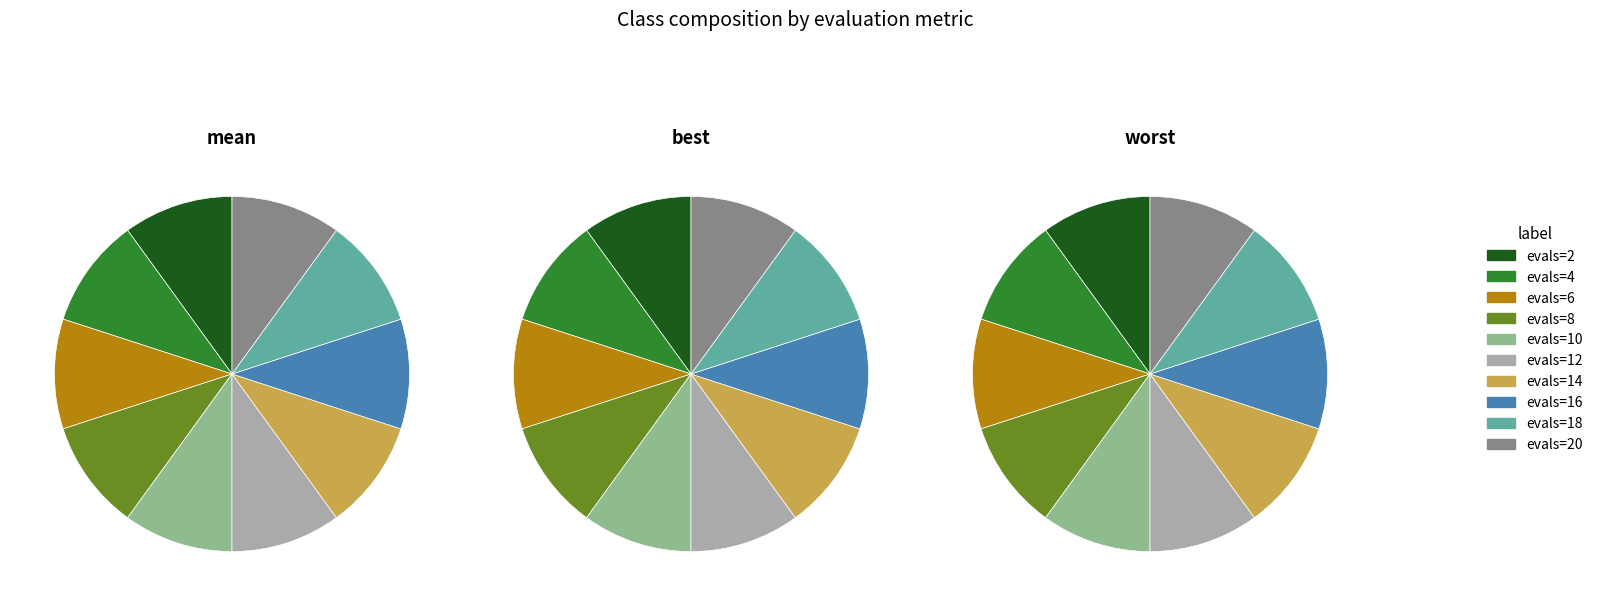

Which series has the widest spread of values?

mean